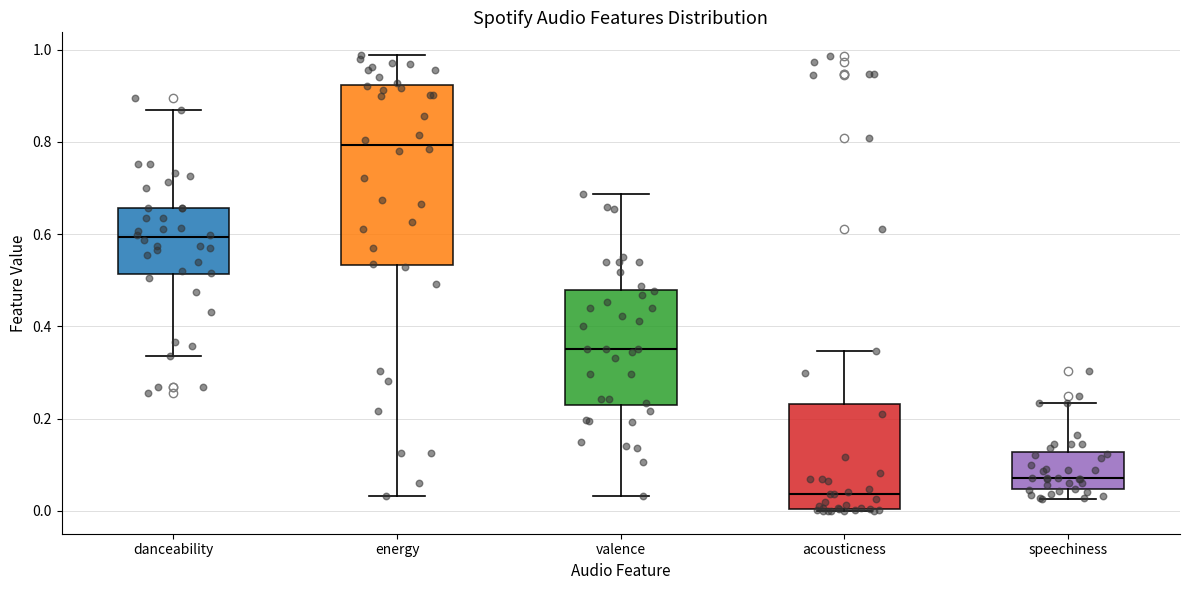

Which box has the highest median line?

energy